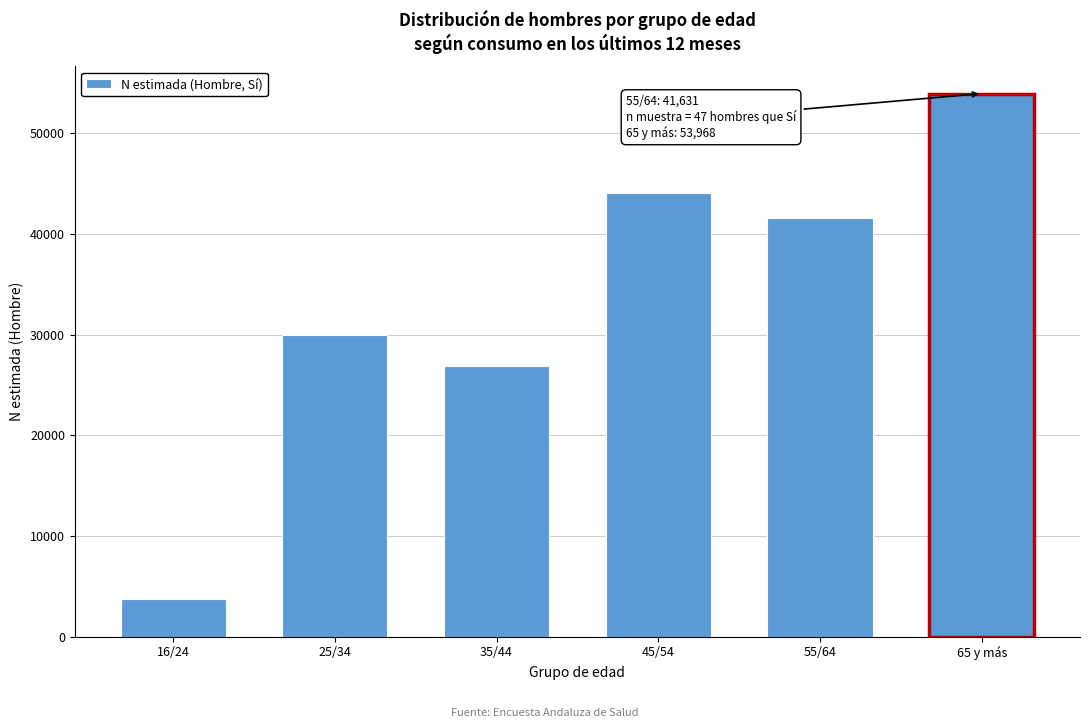

Reading left to right, list all the values displayed in this chart.

3712	29945	26903	44090	41631	53968